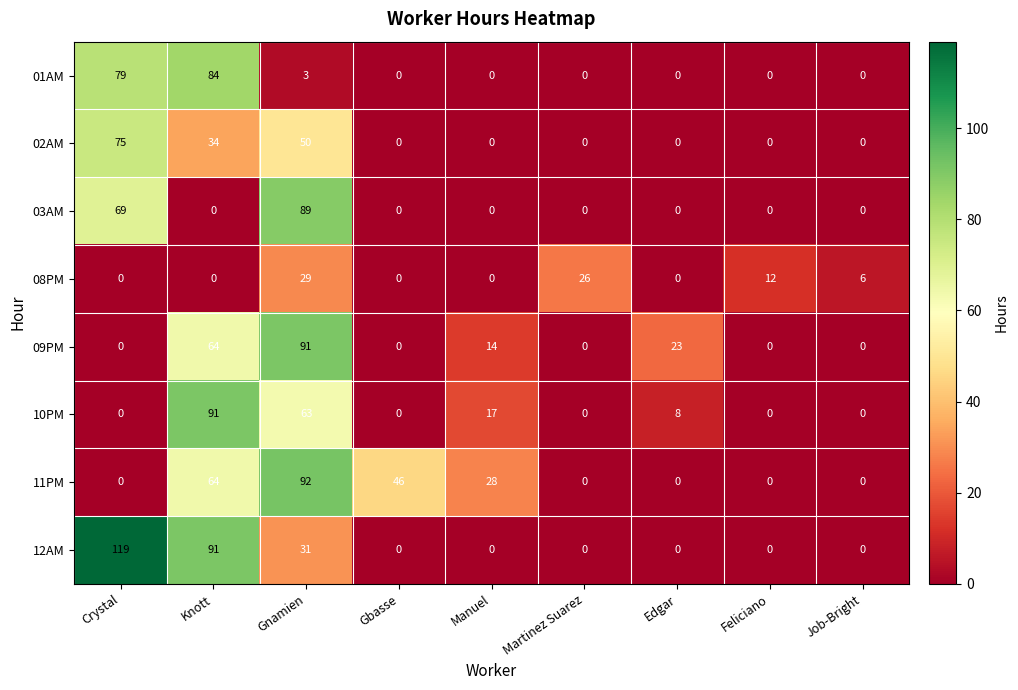

Which series has the largest total across all categories?

12AM